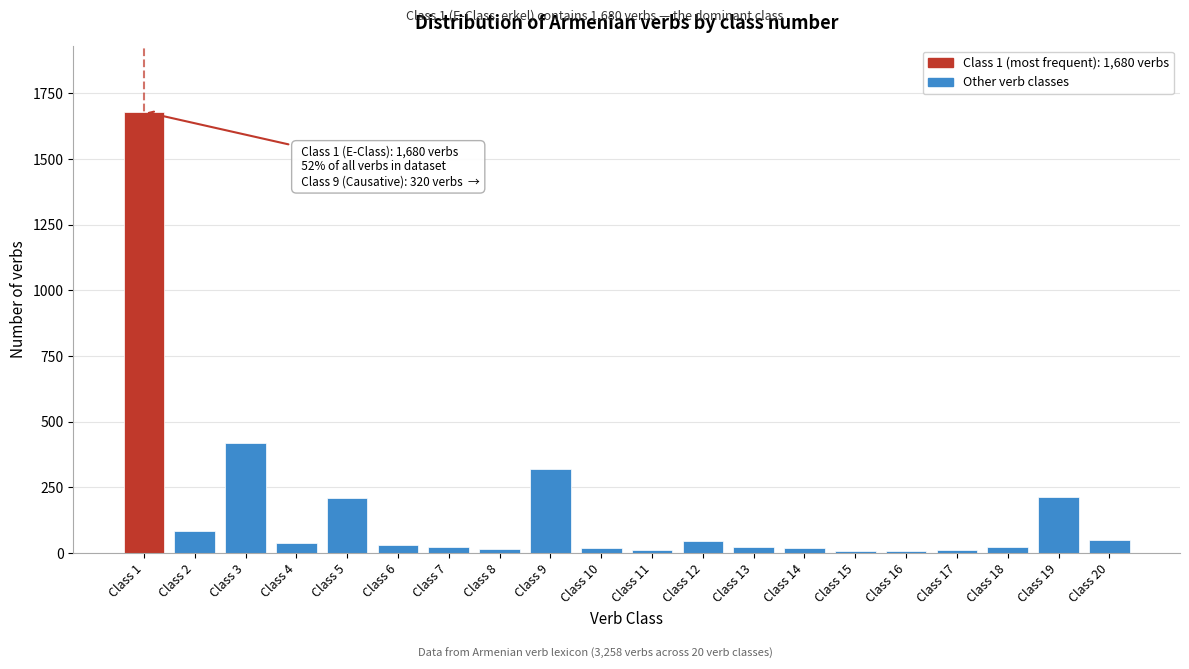

What is the difference between the second highest and second lowest values?

410